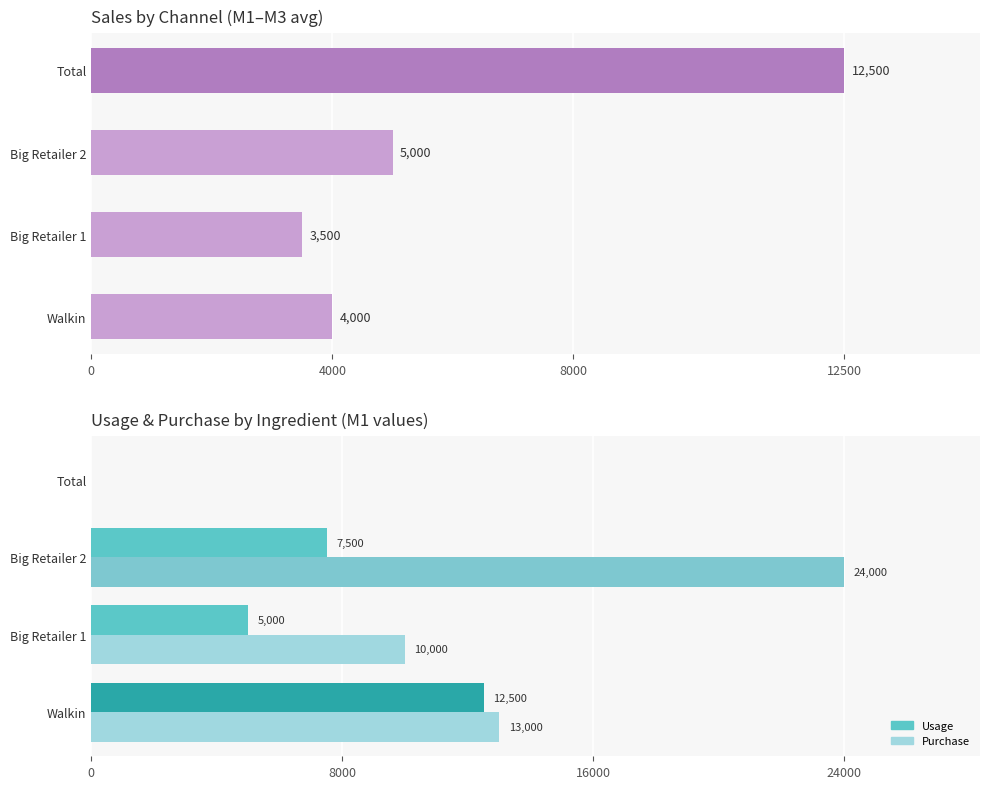

Between Big Retailer 1 and Big Retailer 2, which series saw the biggest shift?

Purchase